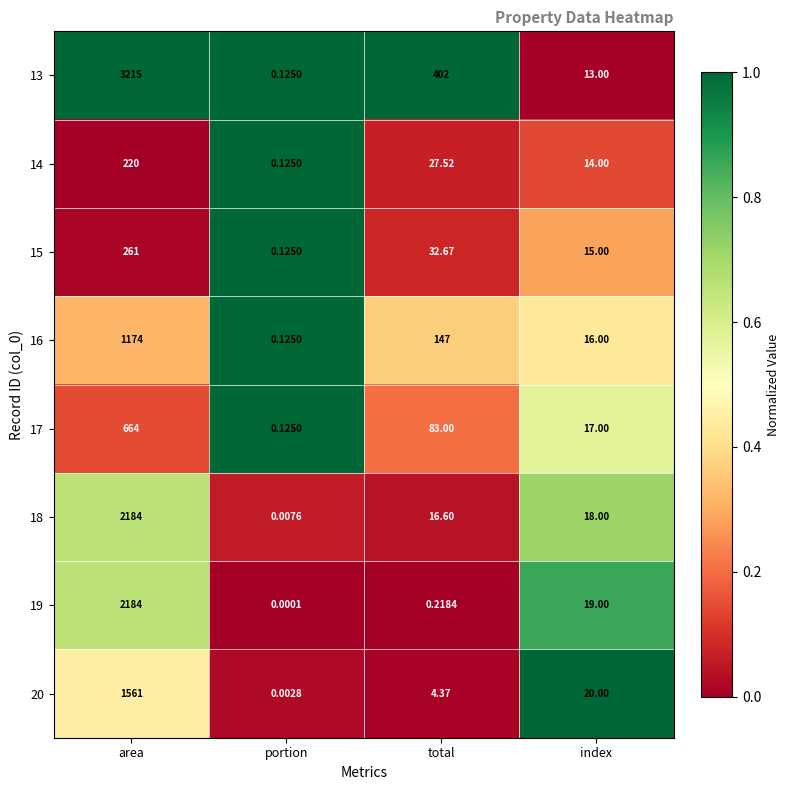

List the labels in order of 18 value, smallest first.

portion, total, index, area